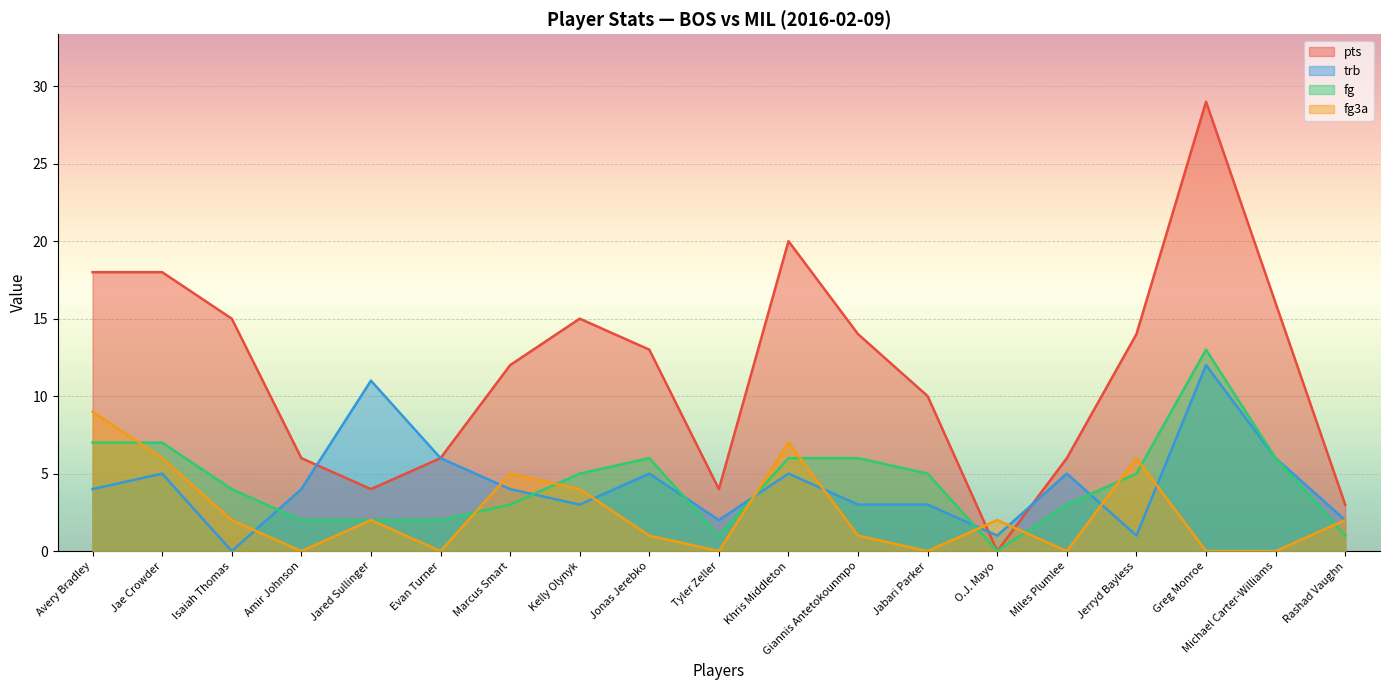

Is the value of fg3a at Amir Johnson greater than the value of trb at Jared Sullinger?

No